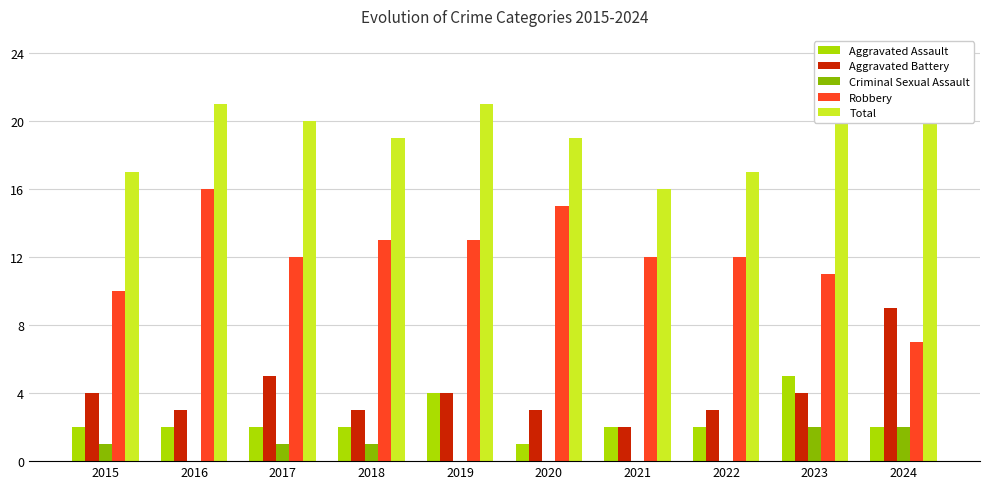

At which category is the sum across all series the highest?

2023